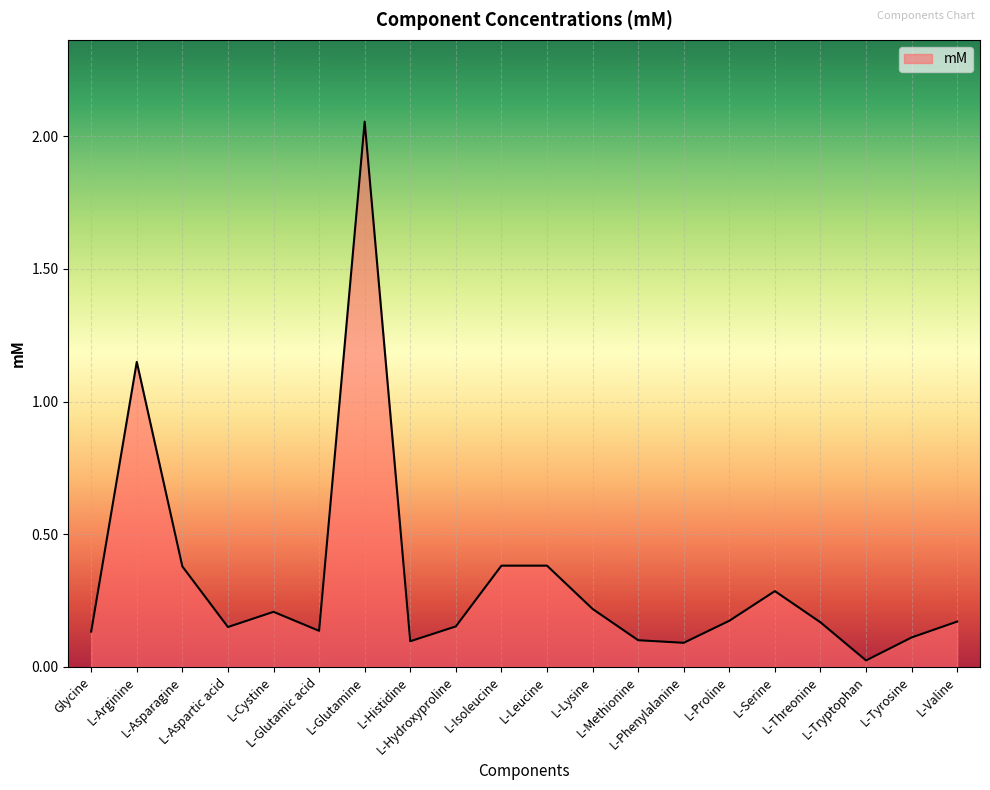

Where is the first local maximum?

L-Arginine